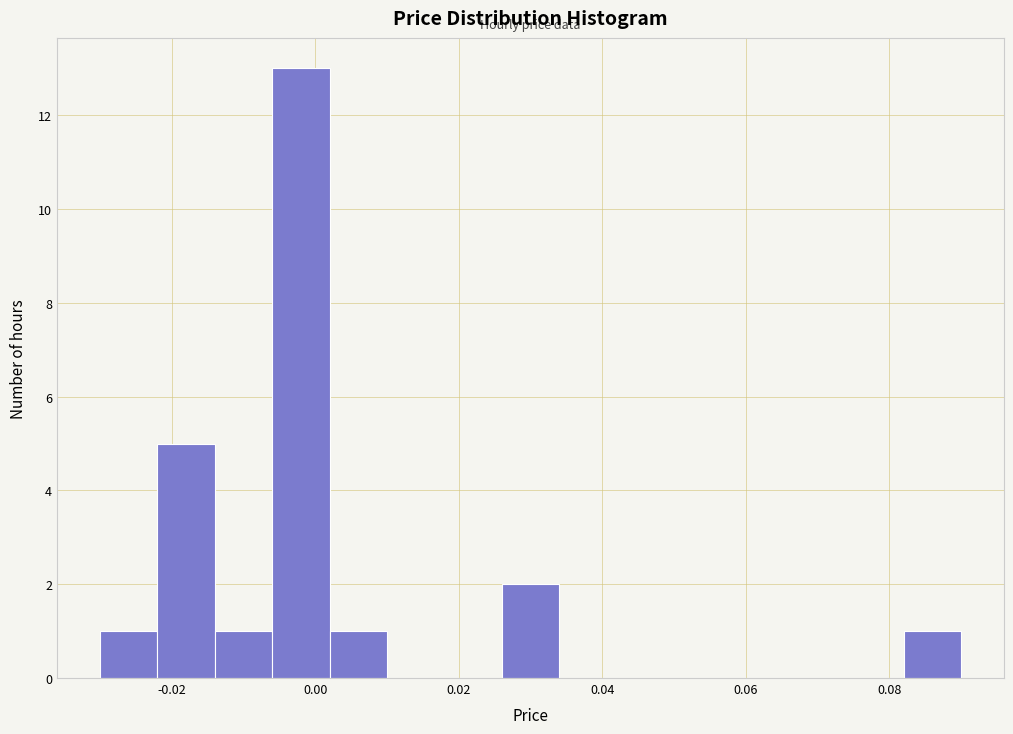

Reading left to right, transcribe this chart: for each bar, give the range it covers on the x-axis and its height. The values are not printed on the chart, so give them approximately, as read against the axis.

-0.030 to -0.022: 1
-0.022 to -0.014: 5
-0.014 to -0.006: 1
-0.006 to 0.002: 13
0.002 to 0.010: 1
0.010 to 0.018: 0
0.018 to 0.026: 0
0.026 to 0.034: 2
0.034 to 0.042: 0
0.042 to 0.050: 0
0.050 to 0.058: 0
0.058 to 0.066: 0
0.066 to 0.074: 0
0.074 to 0.082: 0
0.082 to 0.090: 1